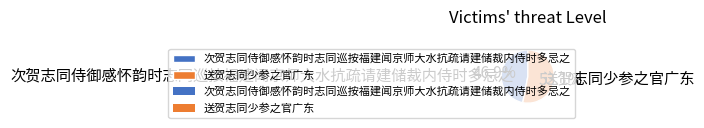

To the nearest percent, what is the combined percentage of 送贺志同少参之官广东 and 次贺志同侍御感怀韵时志同巡按福建闻京师大水抗疏请建储裁内侍时多忌之?

100%